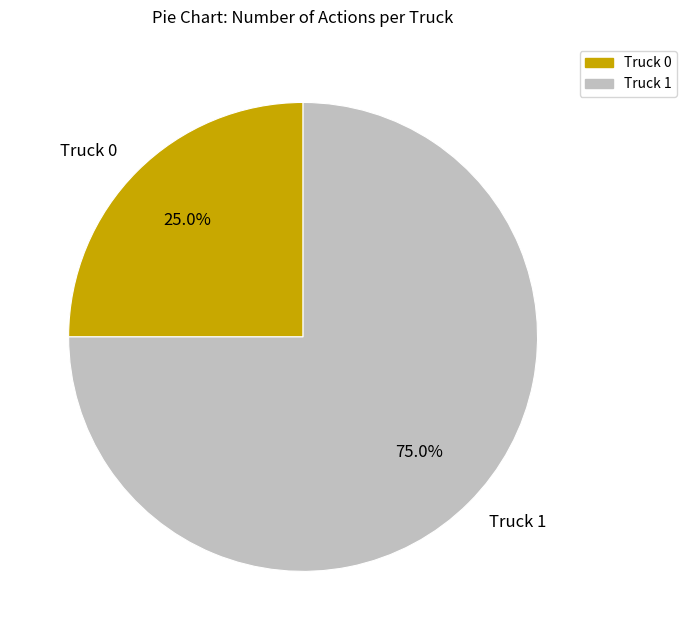

Which slice is the largest?

Truck 1